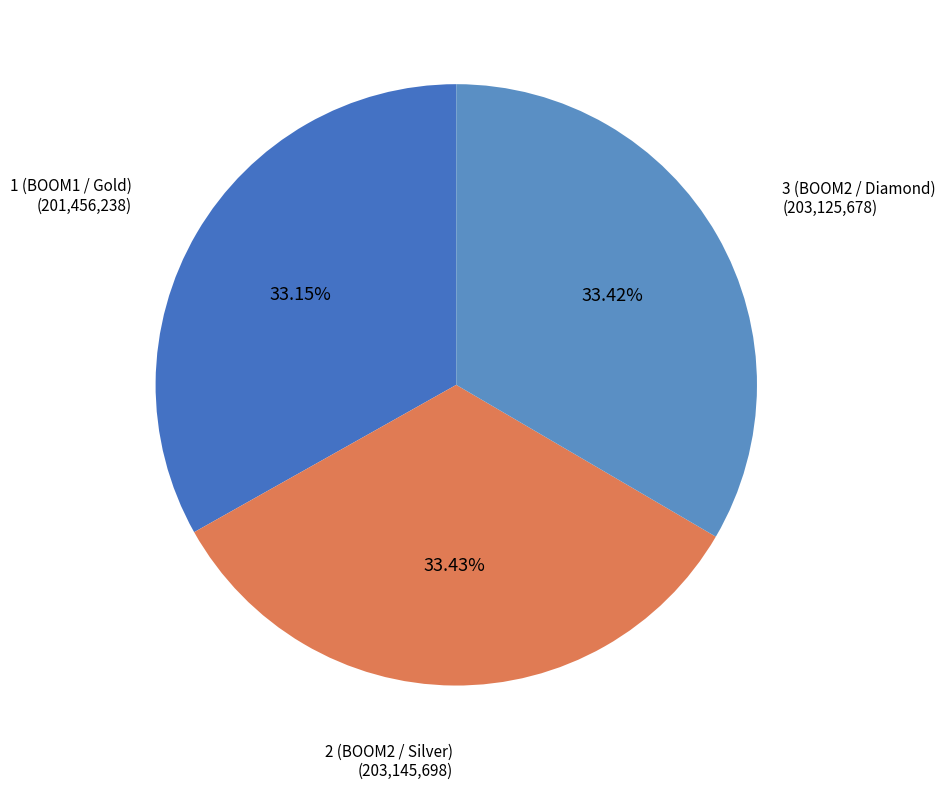

What percentage is the 2 (BOOM2 / Silver) slice, to the nearest percent?

33%